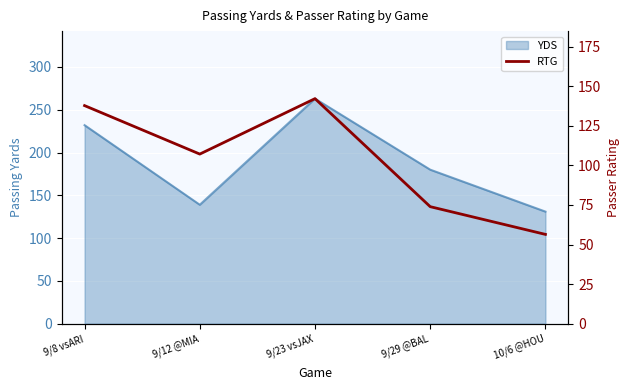

What is the difference between the maximum and second lowest values?

68.2